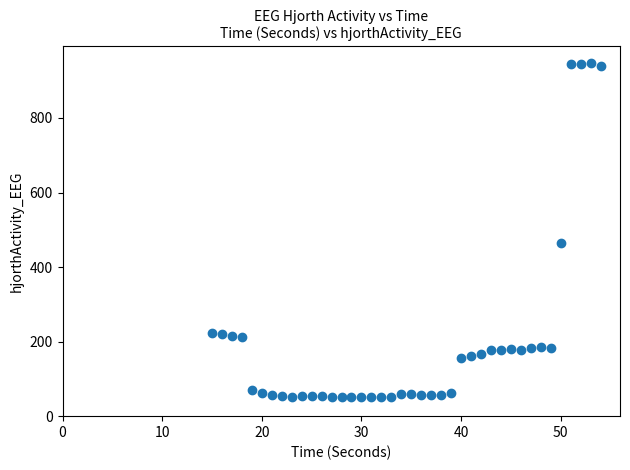

What is the range of X values (max minus min)?

39.0